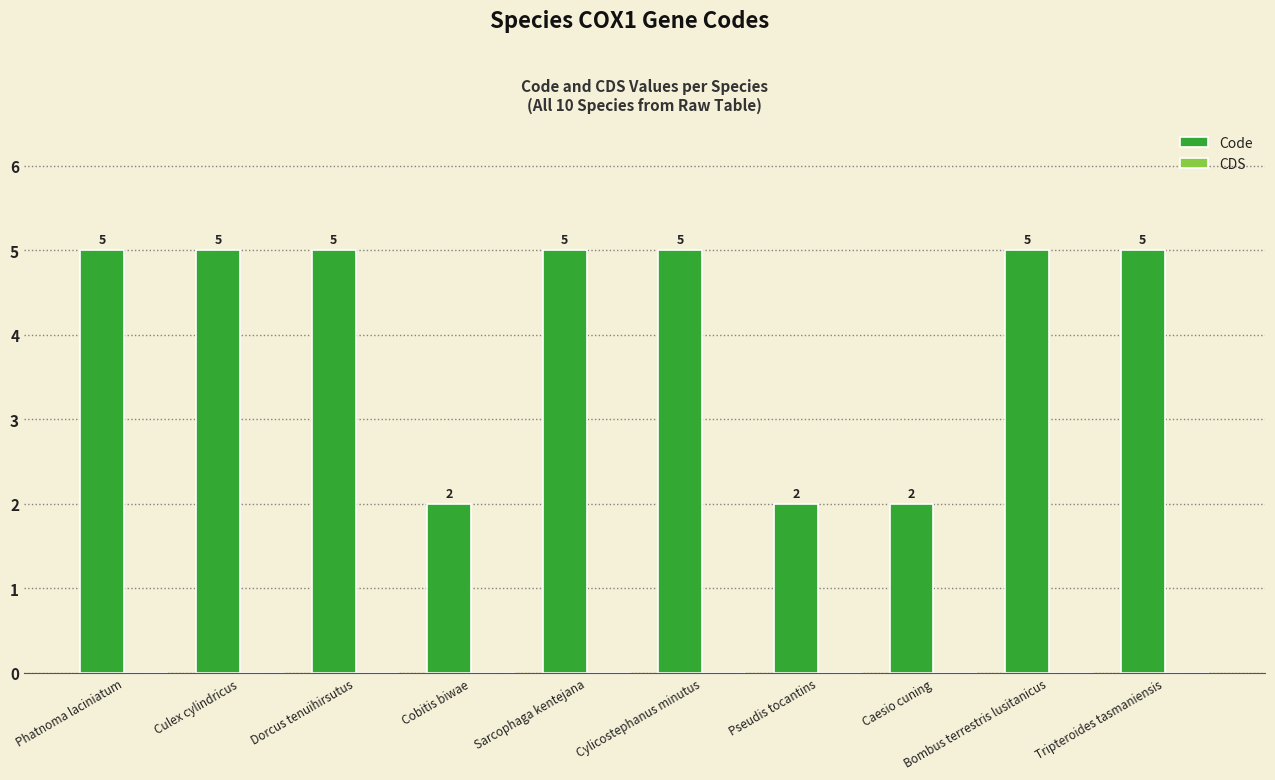

What is the difference between the maximum and minimum values?

3